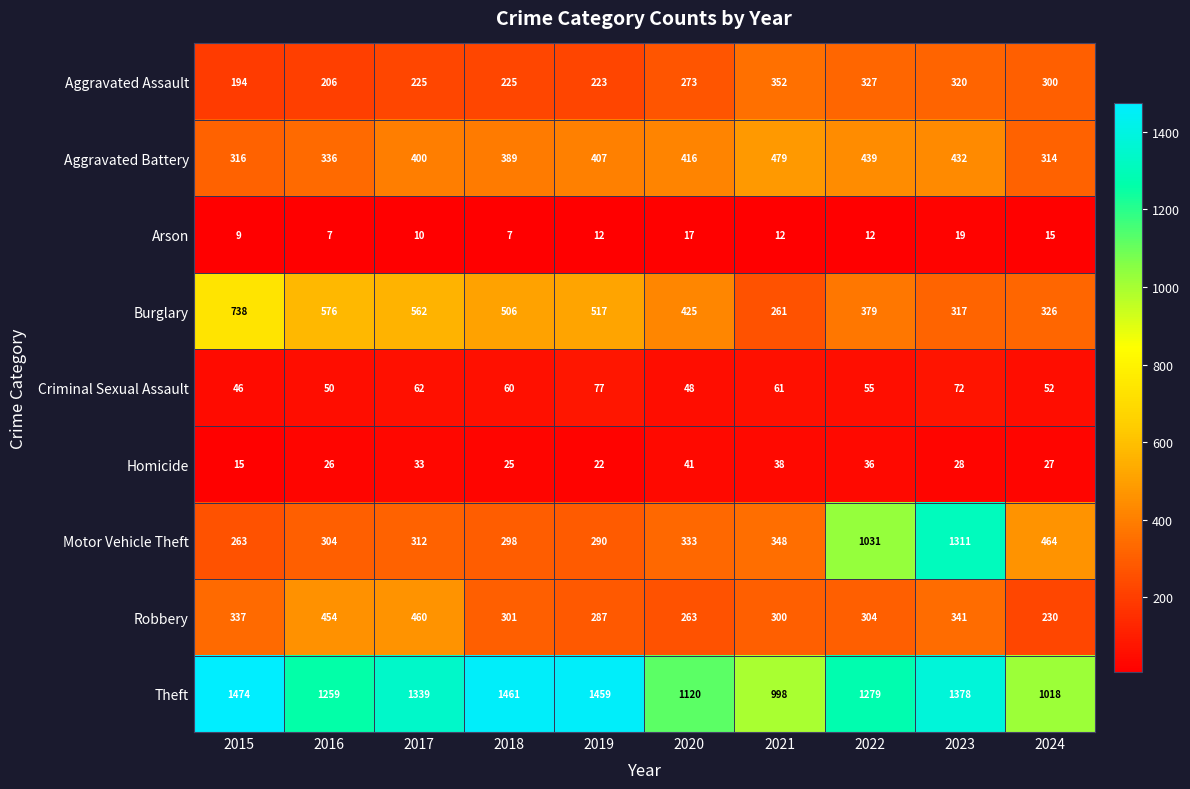

What is the spread (max minus min) of values at 2021?

986